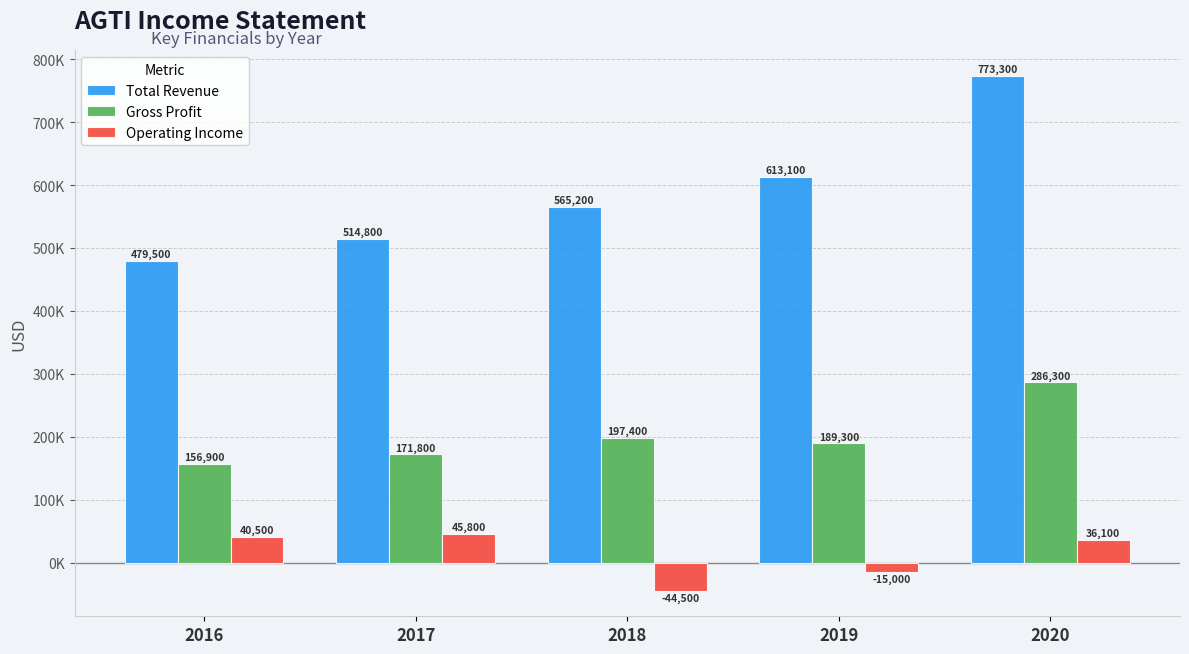

What are all the series names shown in the legend?

Total Revenue, Gross Profit, Operating Income